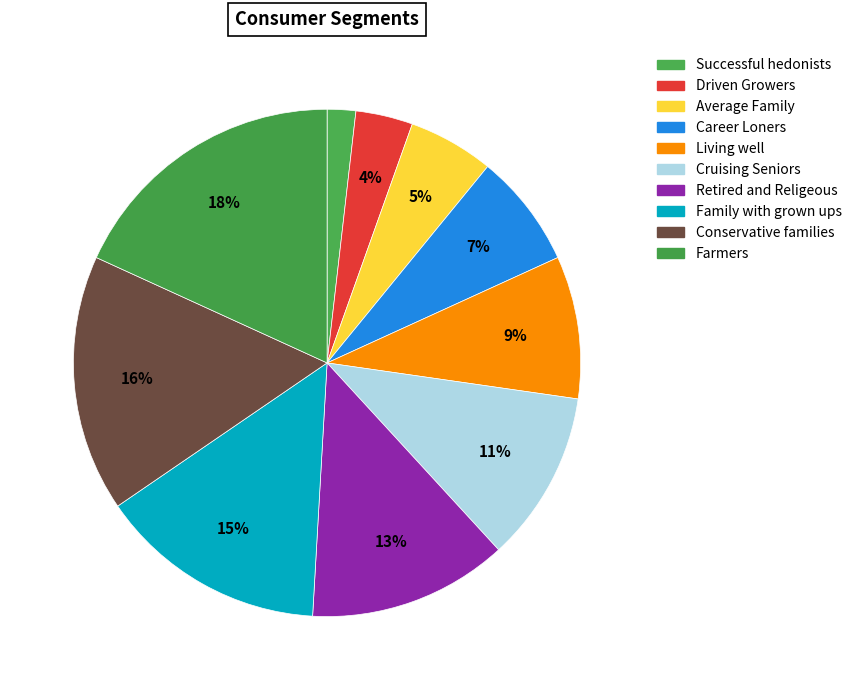

Is it true that Cruising Seniors is 11% of the pie?

True